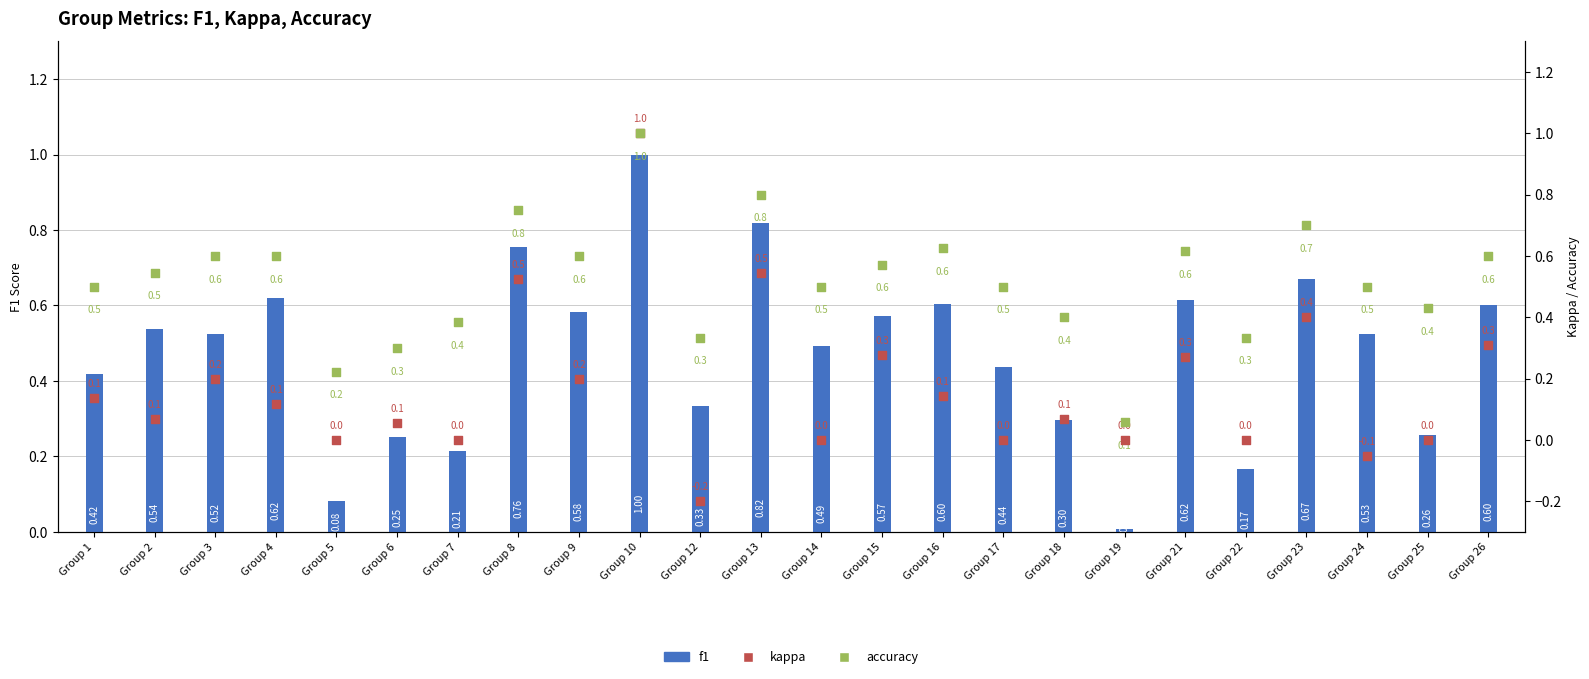

At which category is the sum across all series the highest?

Group 10